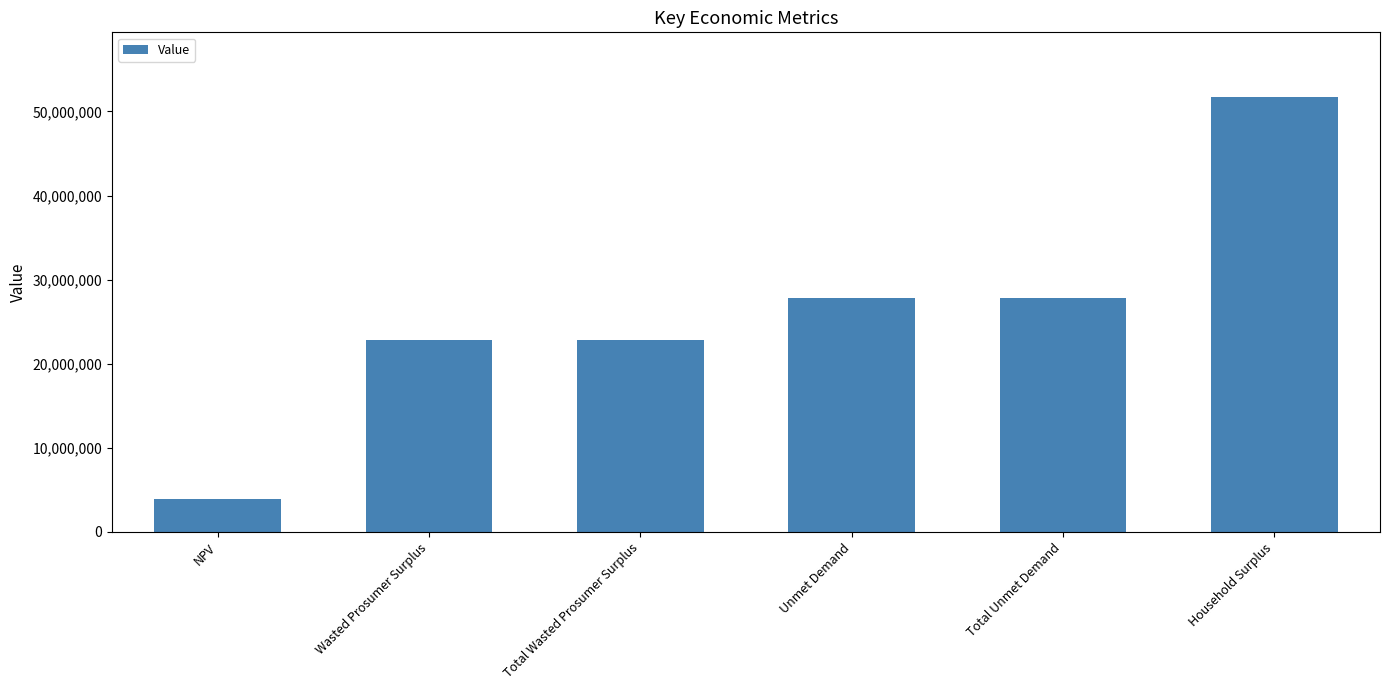

Is it true that the value at Wasted Prosumer Surplus is 4826309.0?

False